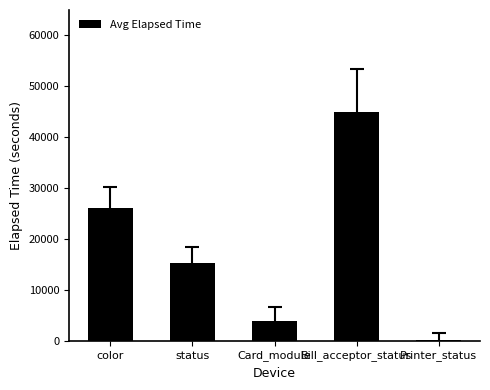

Reading left to right, list all the values displayed in this chart.

color=26009	status=15342	Card_module=3842	Bill_acceptor_status=44982	Printer_status=256